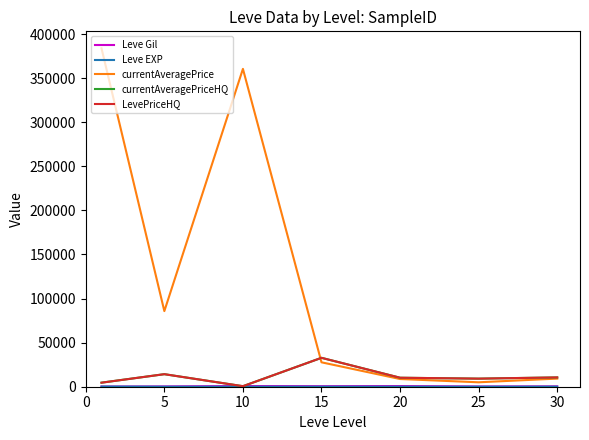

Which series has the largest total across all categories?

currentAveragePrice